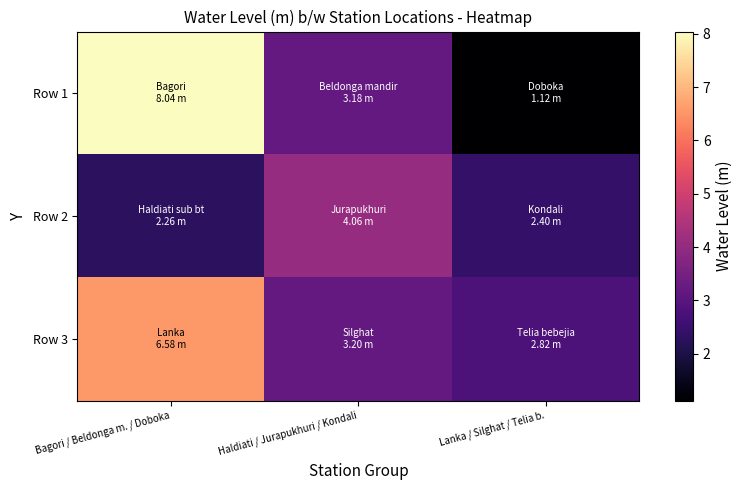

Which has a higher value, Bagori / Beldonga m. / Doboka or Lanka / Silghat / Telia b.?

Bagori / Beldonga m. / Doboka